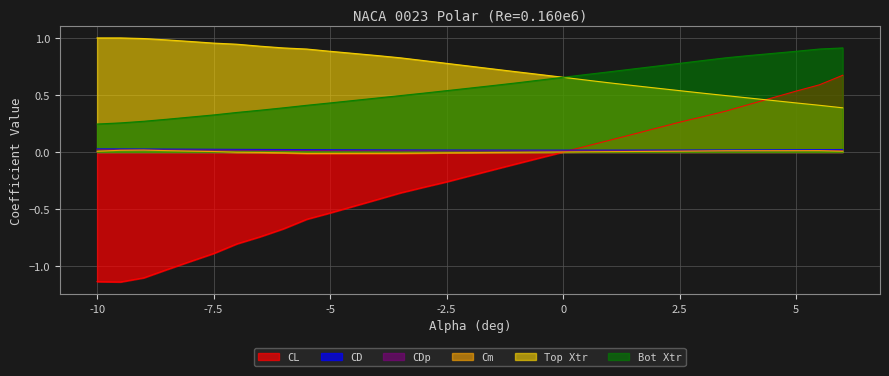

Which series has the largest range (max minus min)?

CL